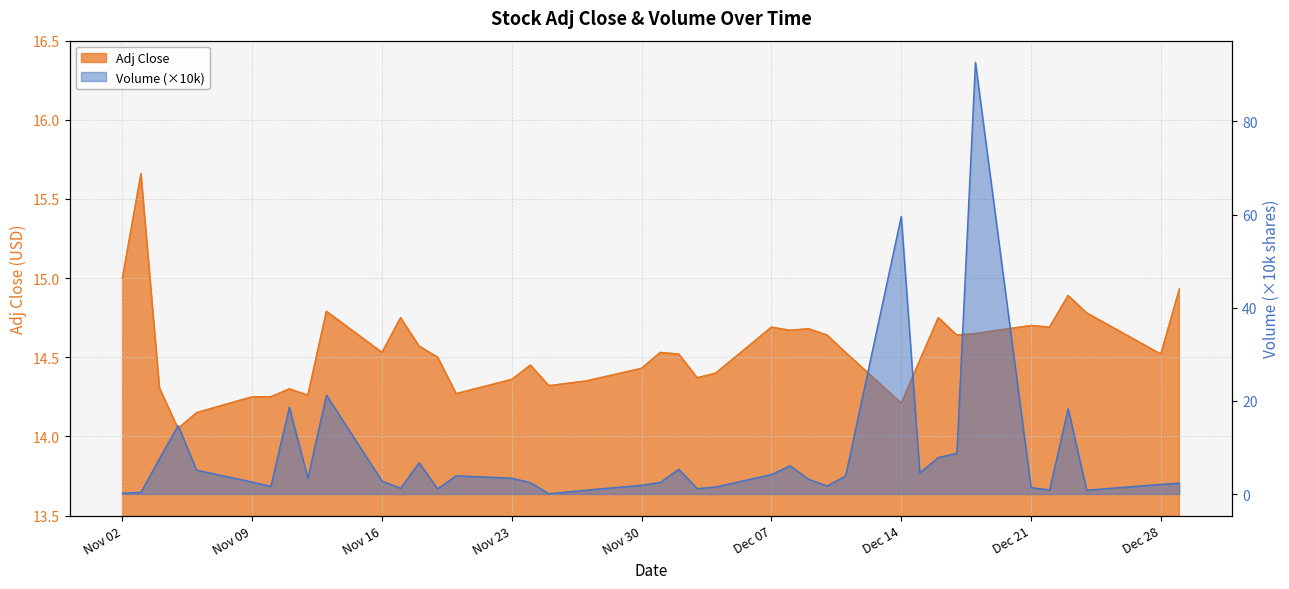

At how many categories does at least one series exceed 20?

3